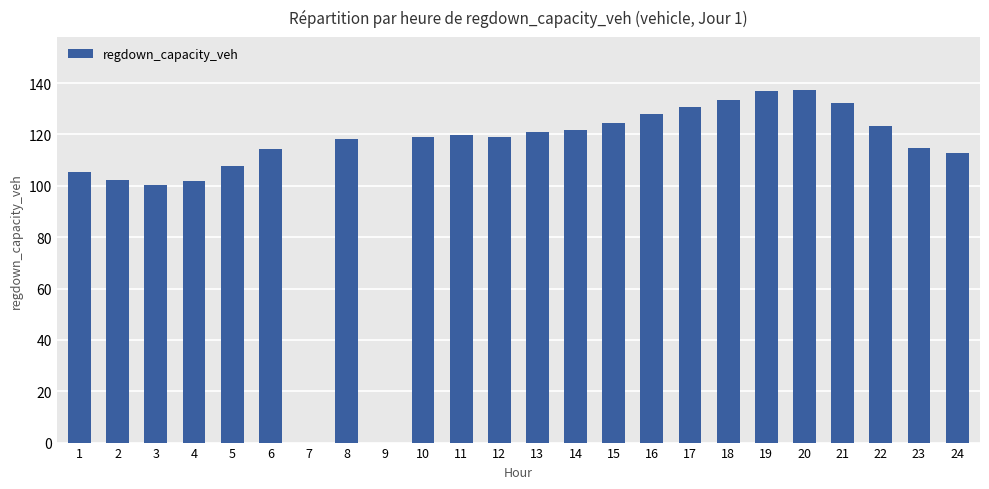

Is it true that the value at 12 is 174.5?

False